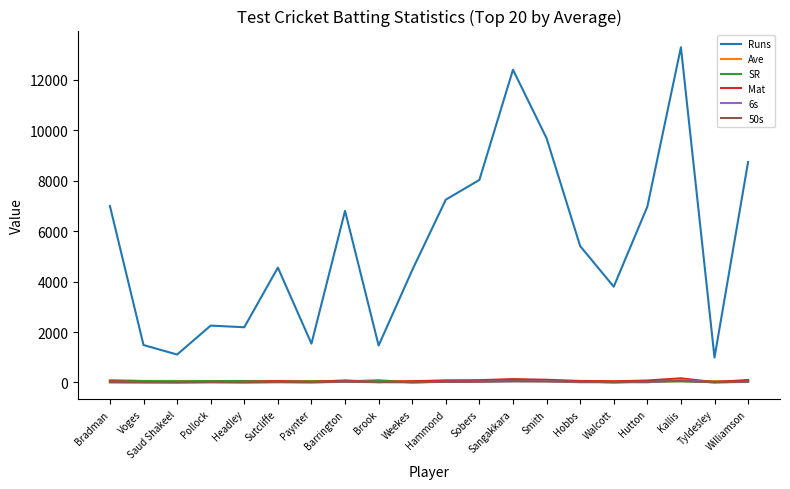

True or false: Runs and SR cross at least once.

False